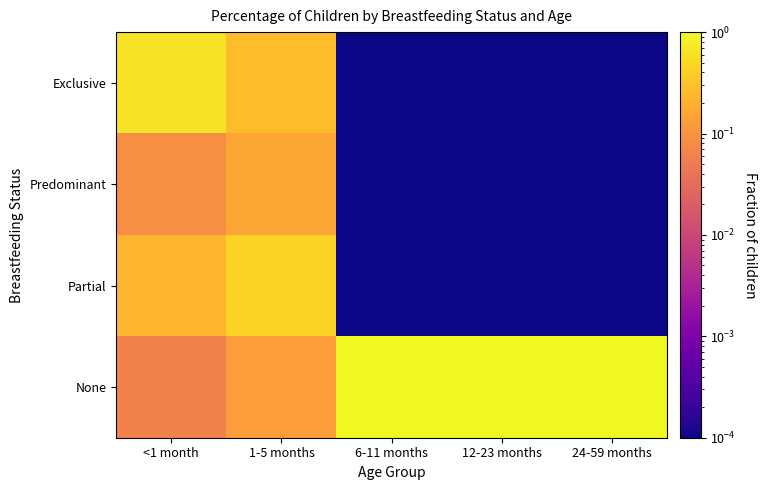

What is the total value across all series at 6-11 months?

1.0